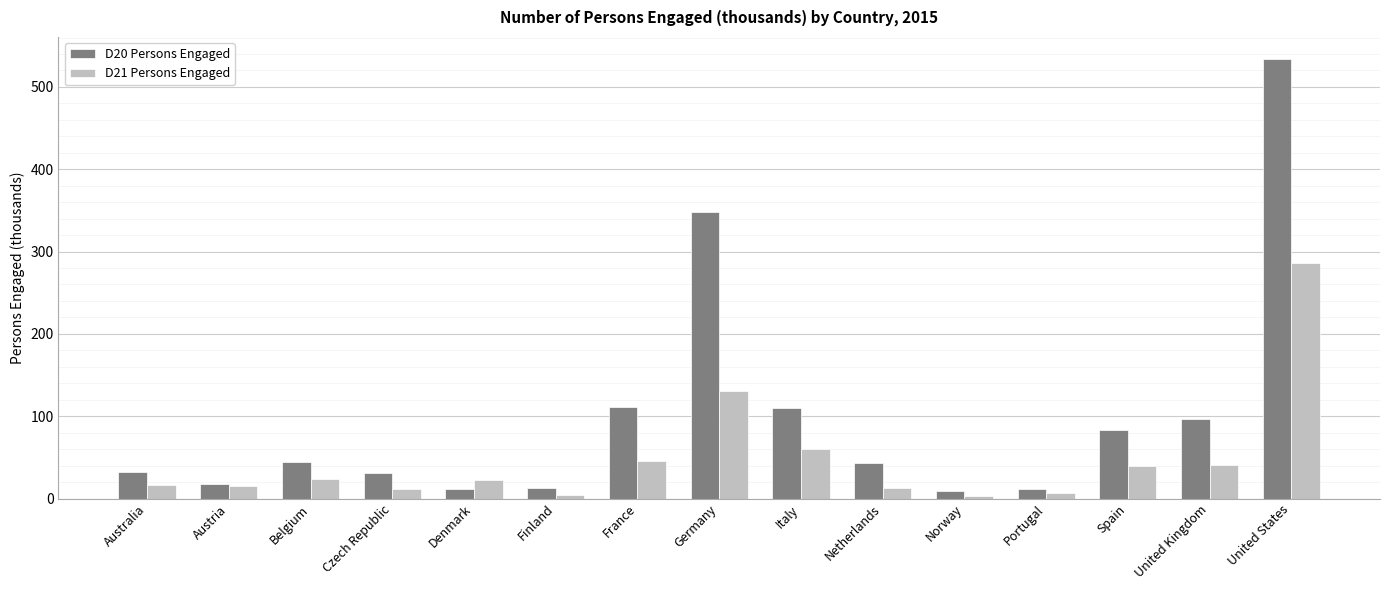

What is the sum of all D21 Persons Engaged values?

719.0